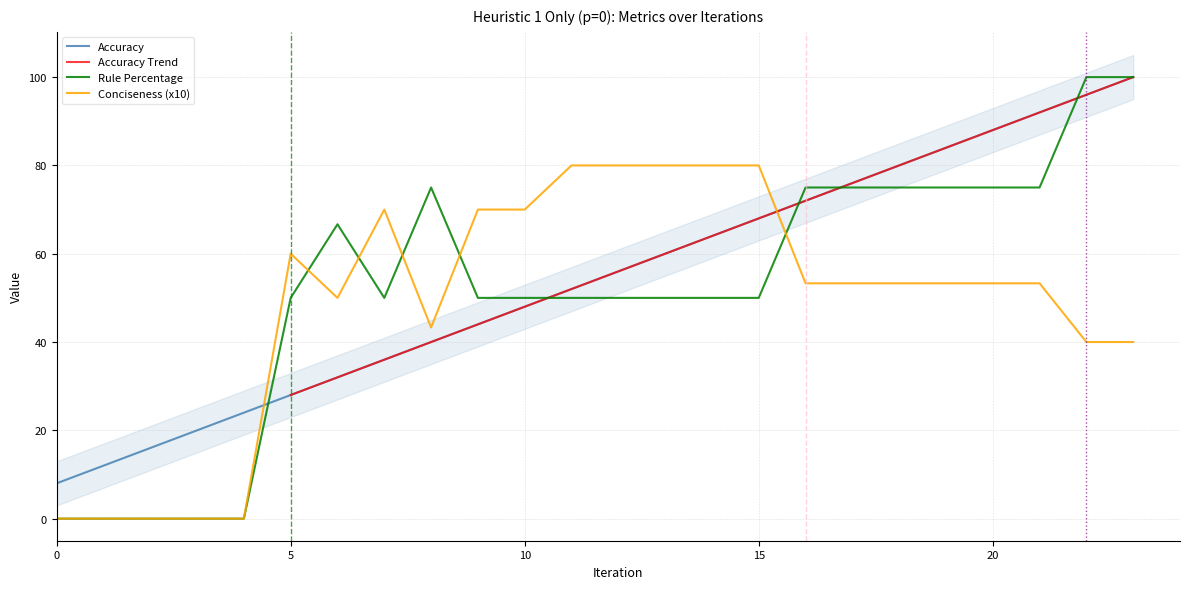

How many positive values does the Rule Percentage series have?

19